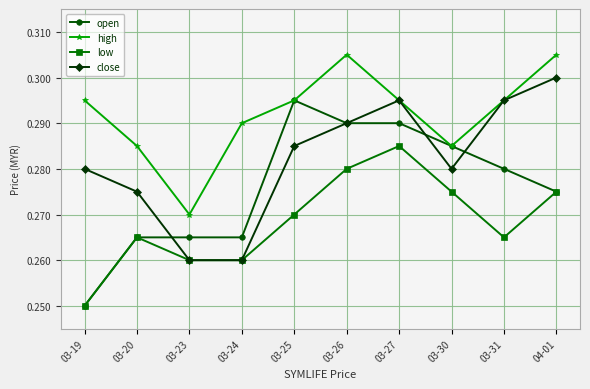

Is the value of high at 03-27 greater than the value of close at 03-19?

Yes